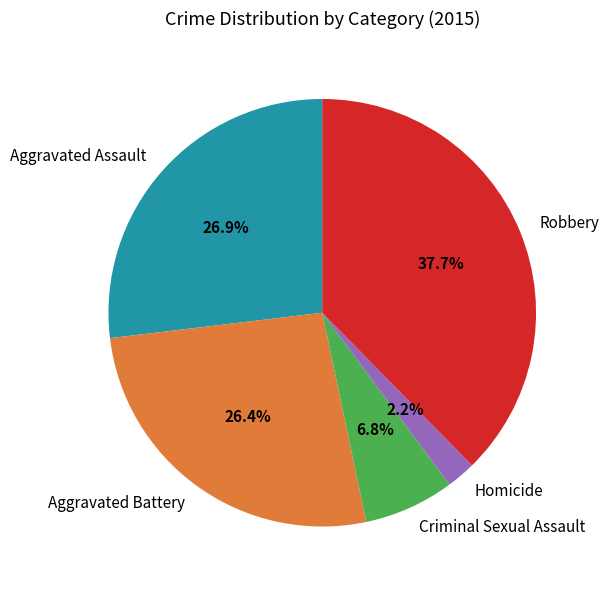

How much of the chart is everything except Homicide?

97.8%